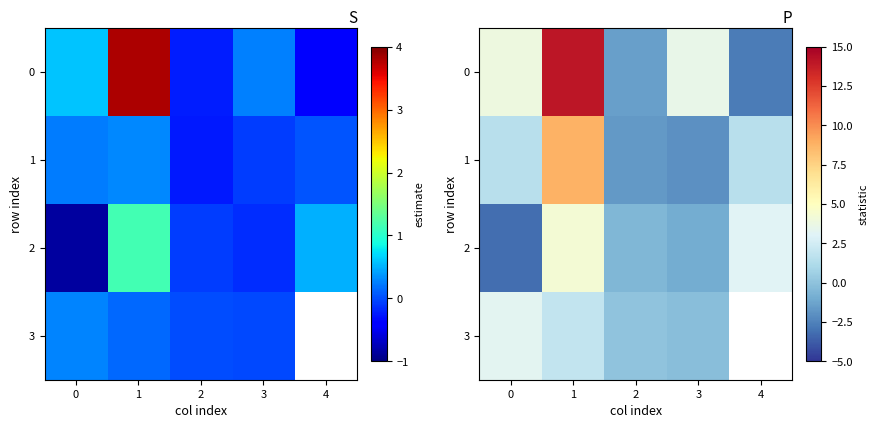

Which category has the lowest value in the 3 series?

3